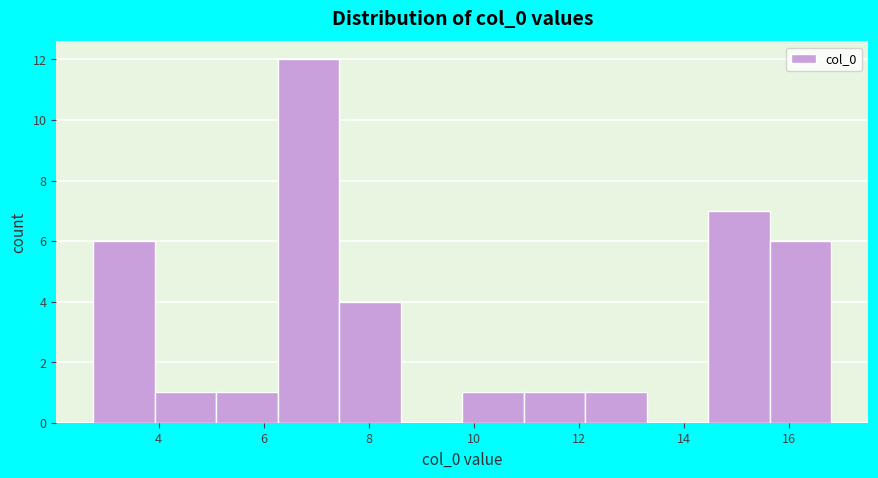

Reading left to right, transcribe this chart: for each bar, give the range it covers on the x-axis and its height. Neither the bar edges nor the heights are printed on the chart, so give them approximately, as read against the axes.

2.8 to 4.0: 6
4.0 to 5.0: 1
5.0 to 6.2: 1
6.2 to 7.4: 12
7.4 to 8.6: 4
8.6 to 9.8: 0
9.8 to 11.0: 1
11.0 to 12.2: 1
12.2 to 13.2: 1
13.2 to 14.4: 0
14.4 to 15.6: 7
15.6 to 16.8: 6